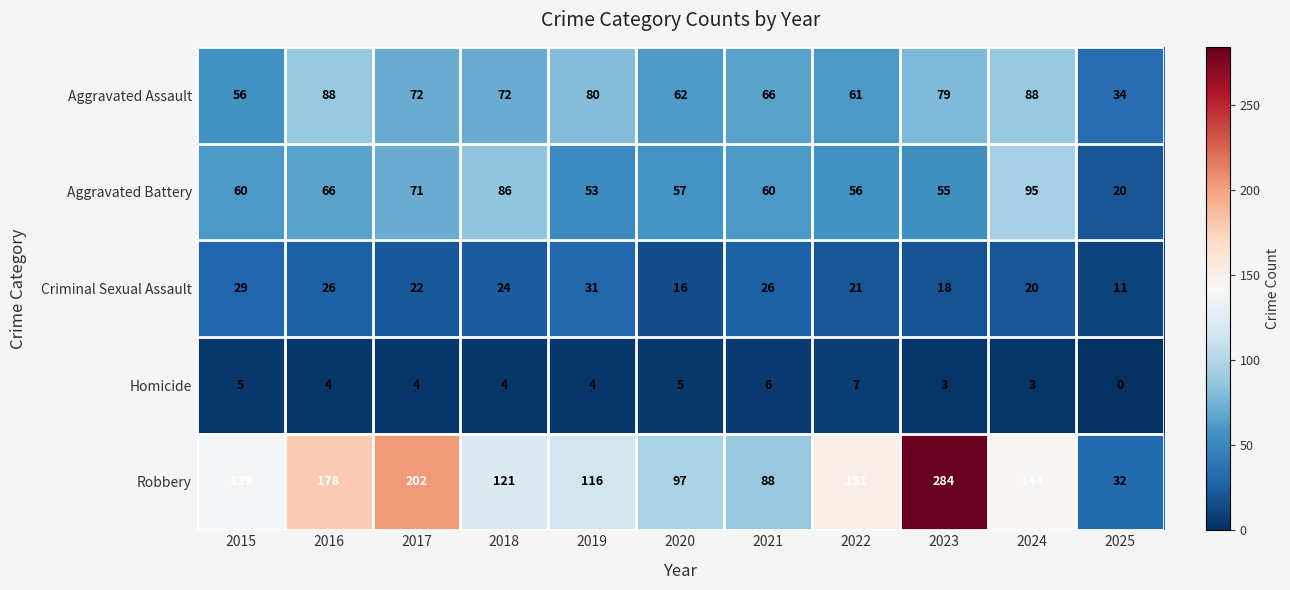

Where is Aggravated Battery nearest to the value 57?

2020